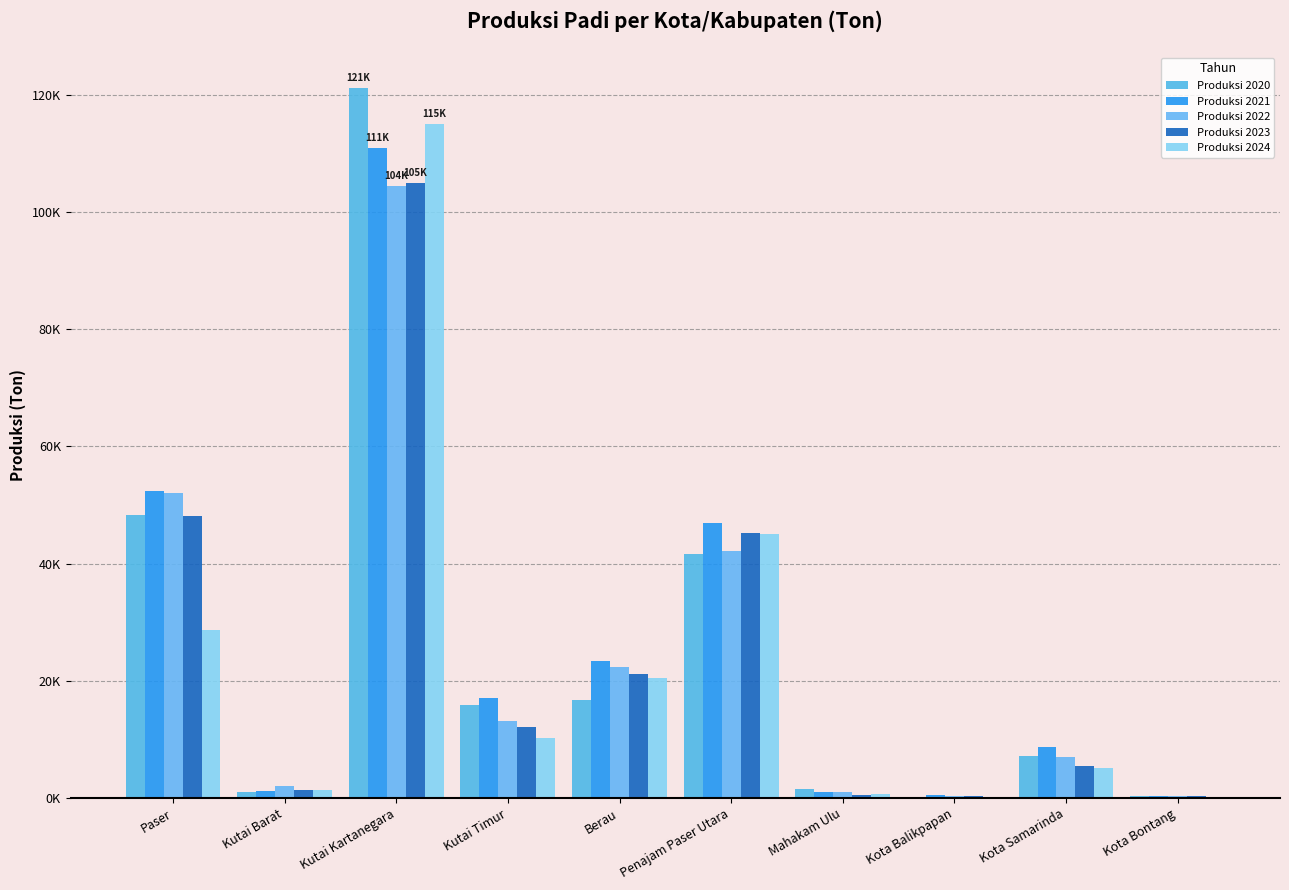

Reading right to left, extract all data points from this chart.

Produksi 2020: Kota Bontang=342.9	Kota Samarinda=7212.1	Kota Balikpapan=37.3	Mahakam Ulu=1521.1	Penajam Paser Utara=41622.3	Berau=16739.3	Kutai Timur=15926.1	Kutai Kartanegara=121202.5	Kutai Barat=962.9	Paser=48251.9
Produksi 2021: Kota Bontang=326.9	Kota Samarinda=8651.6	Kota Balikpapan=419.6	Mahakam Ulu=1081.8	Penajam Paser Utara=47018.0	Berau=23352.7	Kutai Timur=17078.6	Kutai Kartanegara=110940.4	Kutai Barat=1199.2	Paser=52365.8
Produksi 2022: Kota Bontang=352.9	Kota Samarinda=6988.9	Kota Balikpapan=354.1	Mahakam Ulu=932.1	Penajam Paser Utara=42130.1	Berau=22364.9	Kutai Timur=13119.6	Kutai Kartanegara=104441.8	Kutai Barat=2021.5	Paser=51972.1
Produksi 2023: Kota Bontang=255.4	Kota Samarinda=5492.3	Kota Balikpapan=302.1	Mahakam Ulu=489.4	Penajam Paser Utara=45160.7	Berau=21136.0	Kutai Timur=12076.2	Kutai Kartanegara=105025.7	Kutai Barat=1284.8	Paser=48202.7
Produksi 2024: Kota Bontang=153.8	Kota Samarinda=5184.3	Kota Balikpapan=153.8	Mahakam Ulu=680.8	Penajam Paser Utara=45100.6	Berau=20498.9	Kutai Timur=10167.8	Kutai Kartanegara=115103.8	Kutai Barat=1319.4	Paser=28608.9